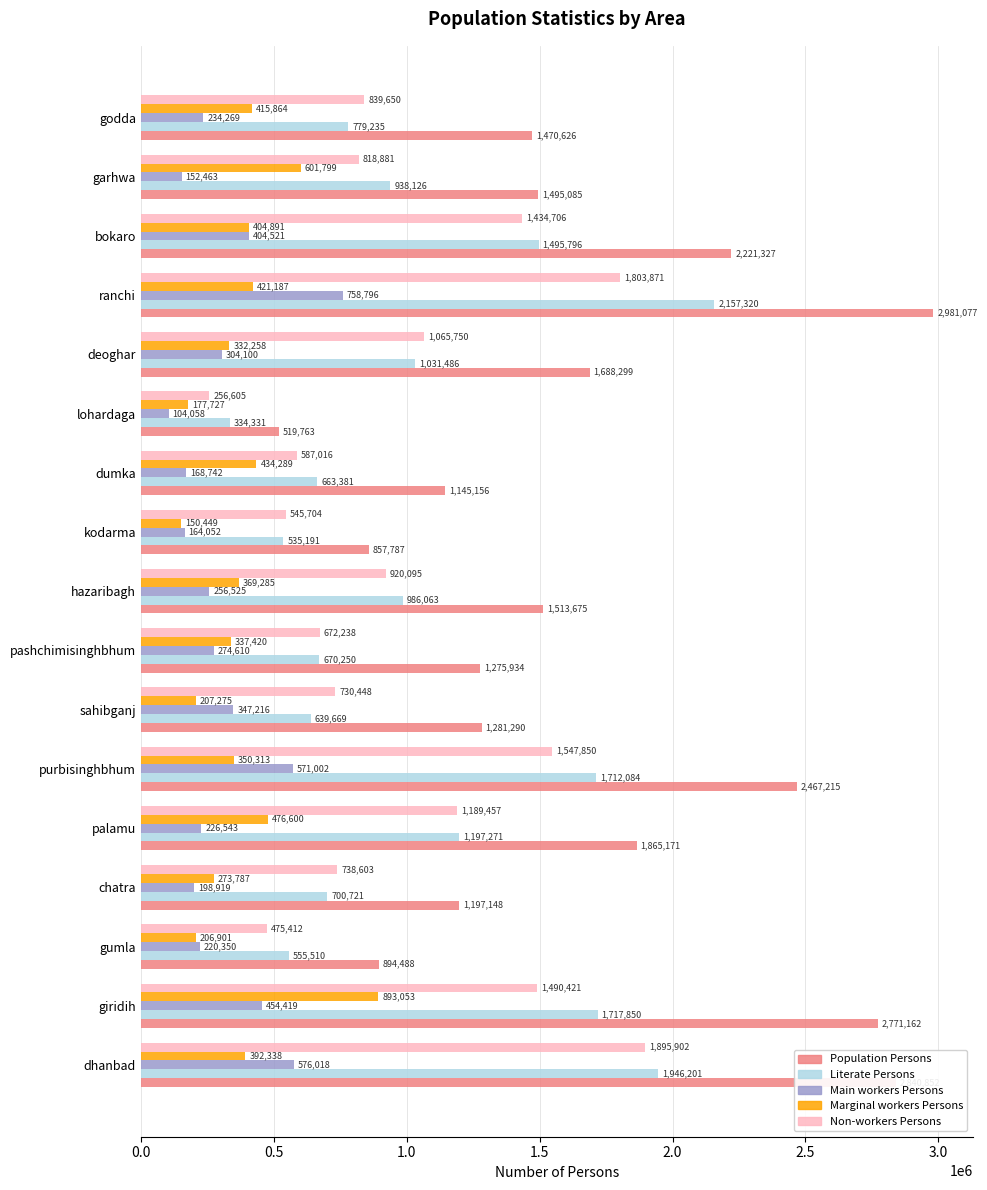

What is the lowest value of the Marginal workers Persons series?

150449